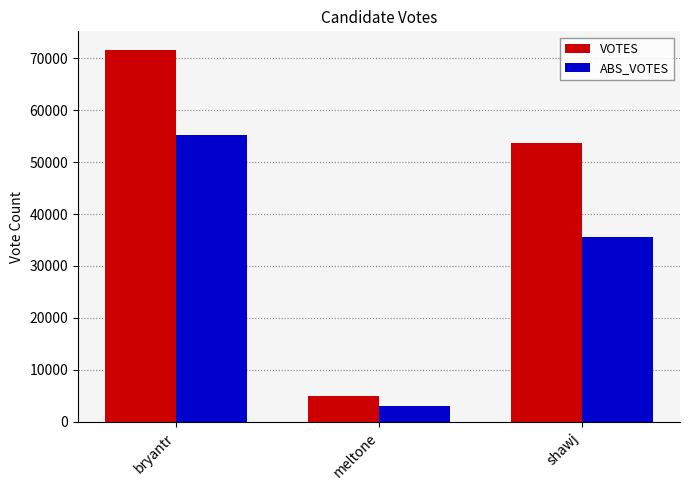

What is the greatest value displayed?

71585